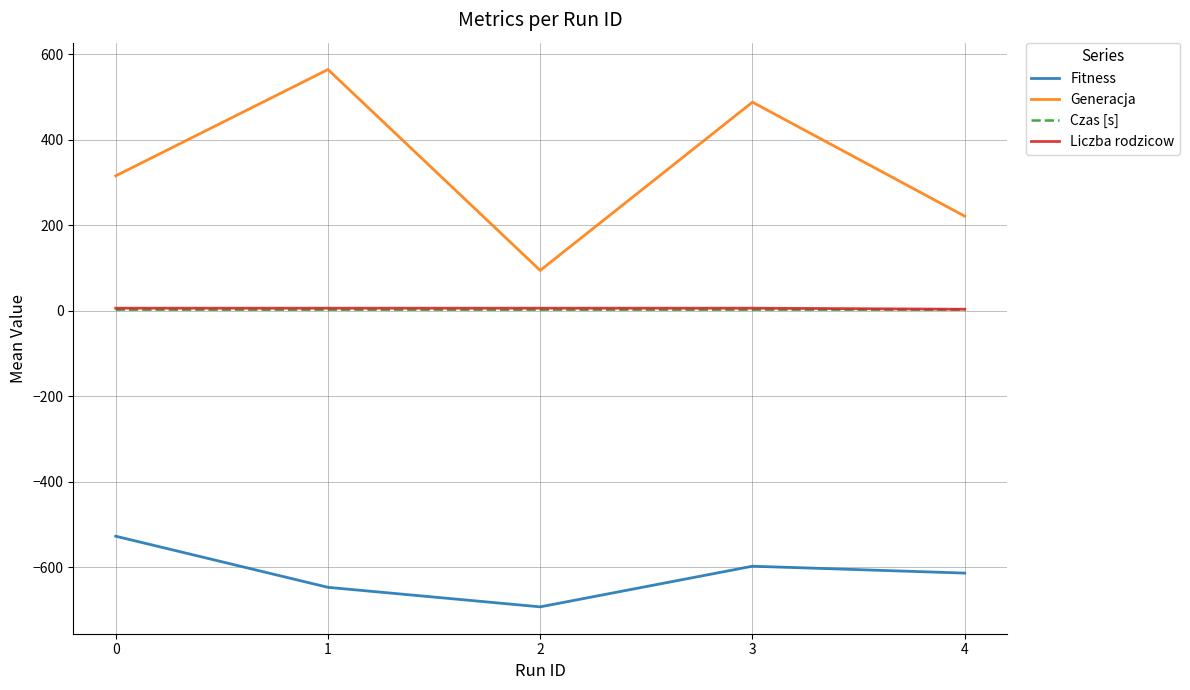

Is it true that Generacja equals 315.6 at 0?

True